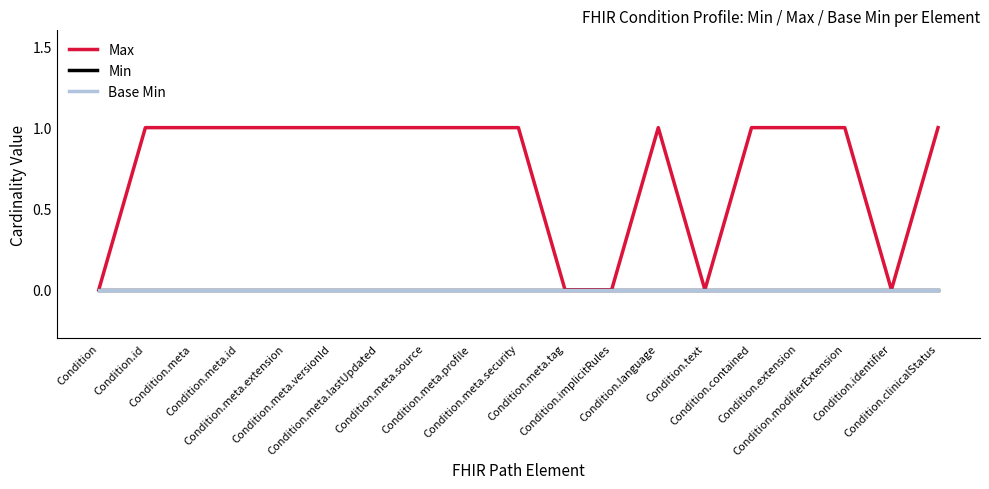

Does the chart have visible grid lines?

No